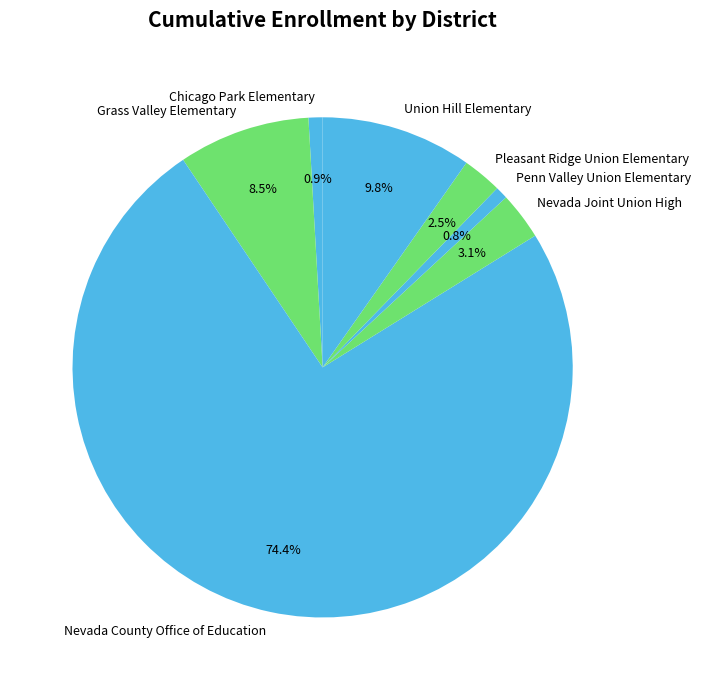

How many slices are in this pie chart?

7